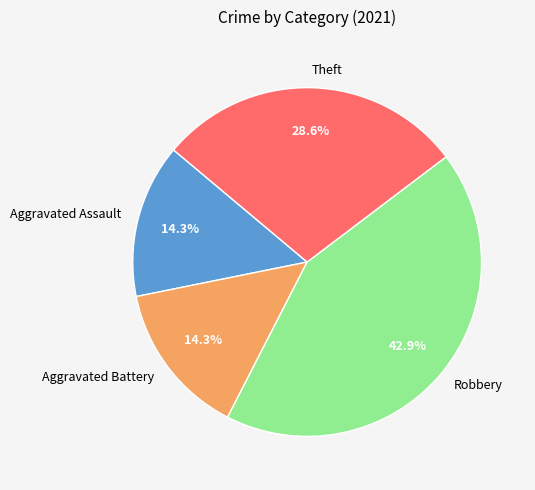

To the nearest percent, what percentage of the pie is Theft?

29%